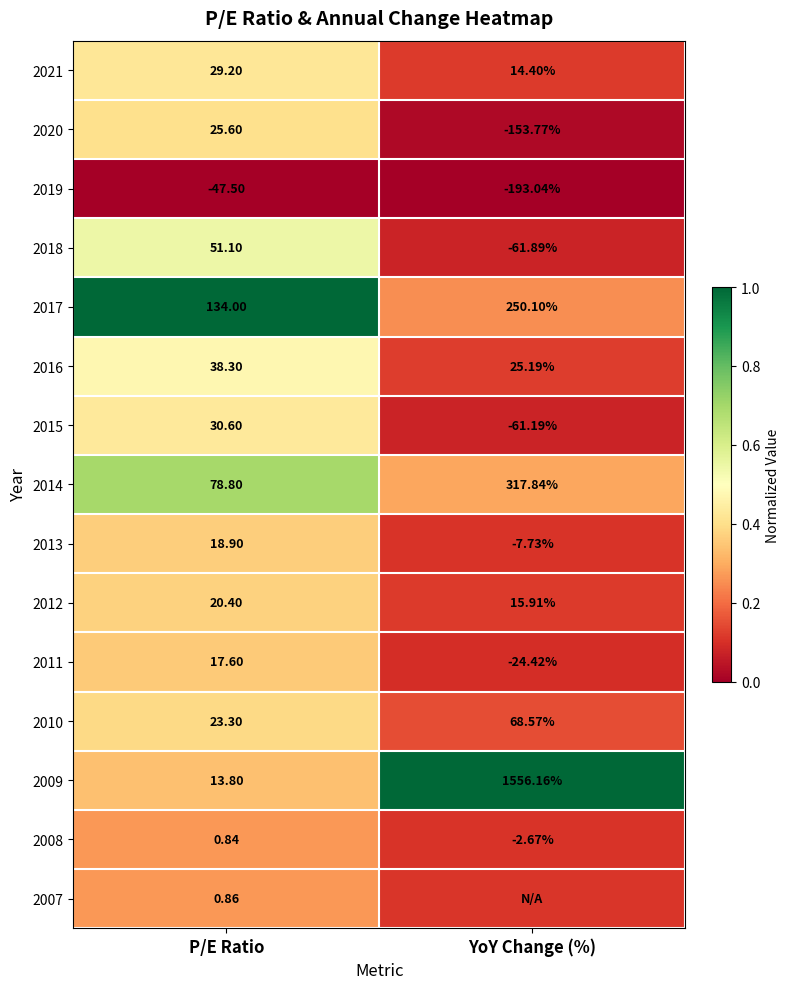

List the labels in order of 2016 value, smallest first.

YoY Change (%), P/E Ratio